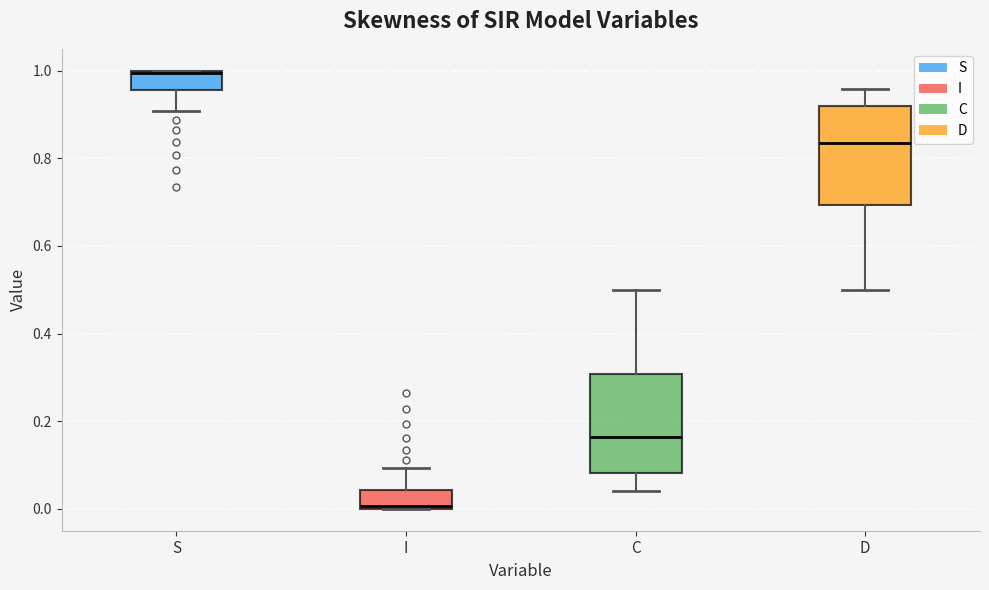

Which box has the highest median line?

S